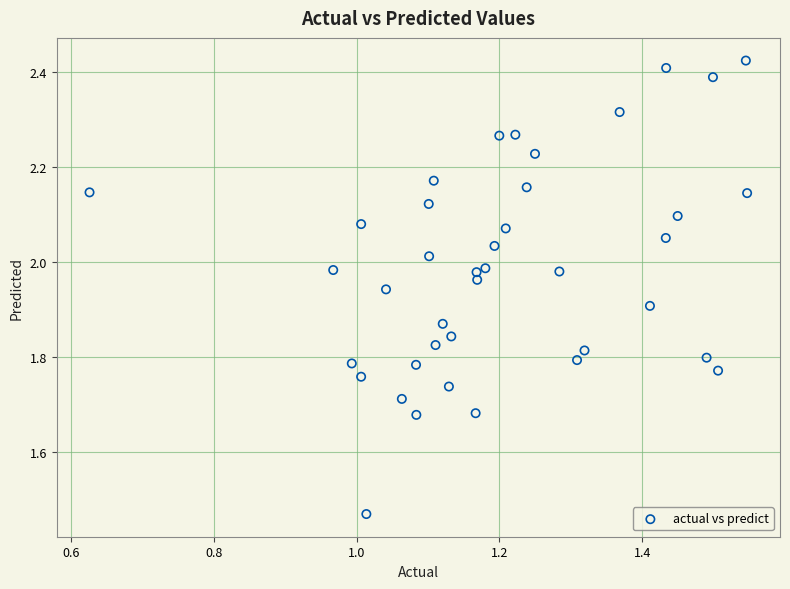

What is the range of X values (max minus min)?

0.9